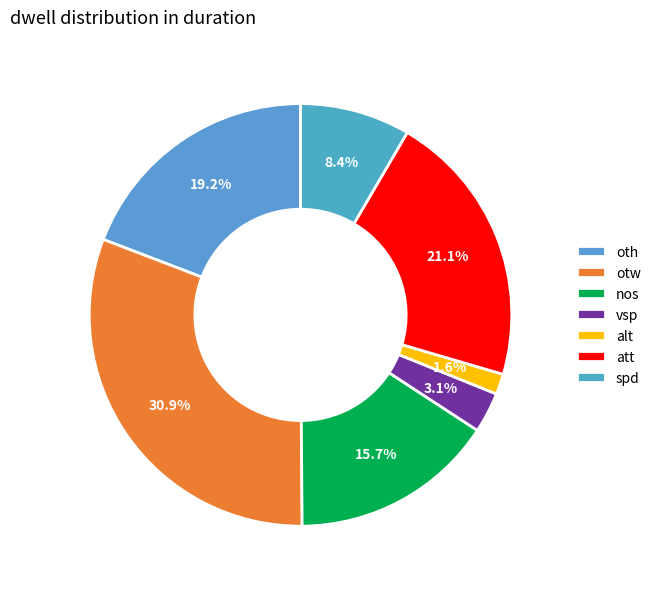

The nos slice represents 16% of the pie. True or false?

True